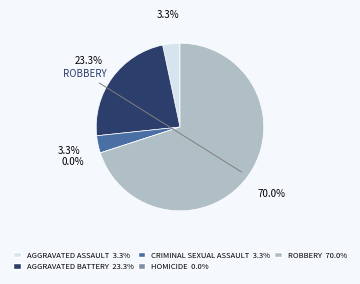

How many segments does this pie chart have?

5